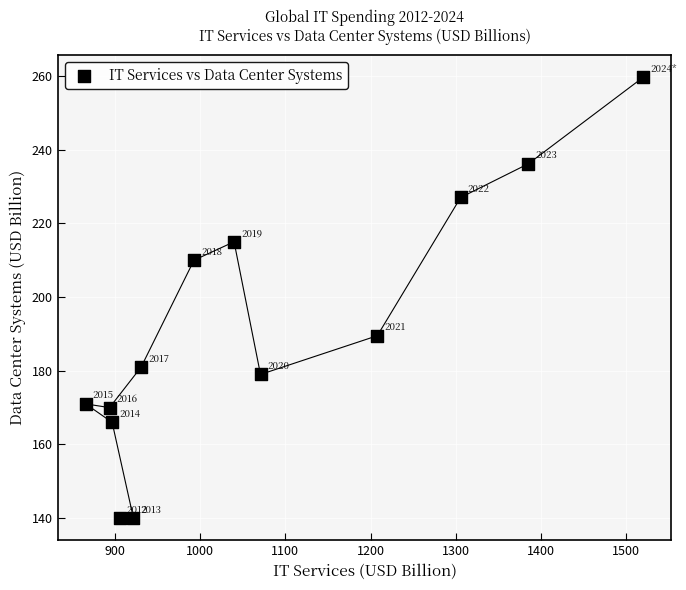

What Y value in the scatter plot is closest to 199?

189.5